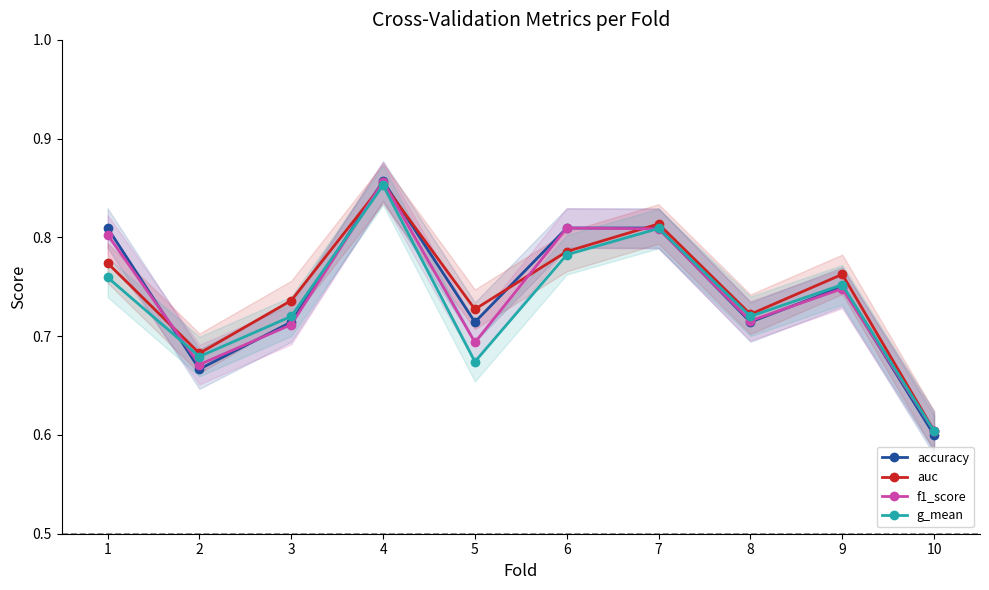

At which label is f1_score closest to 0?

10